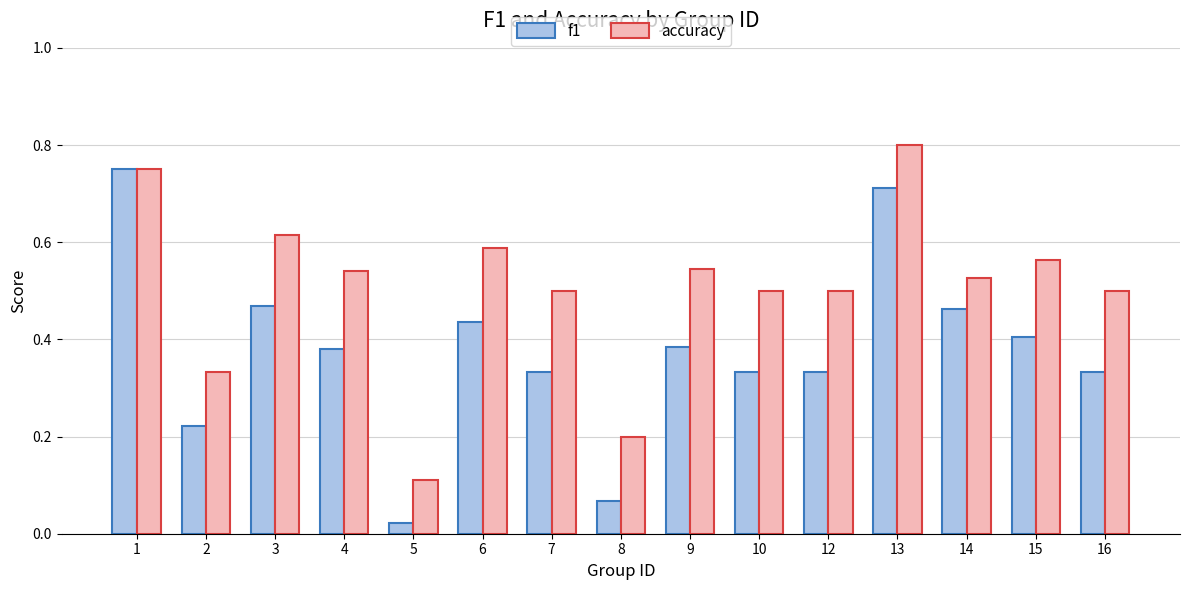

At which label does accuracy reach its peak?

13